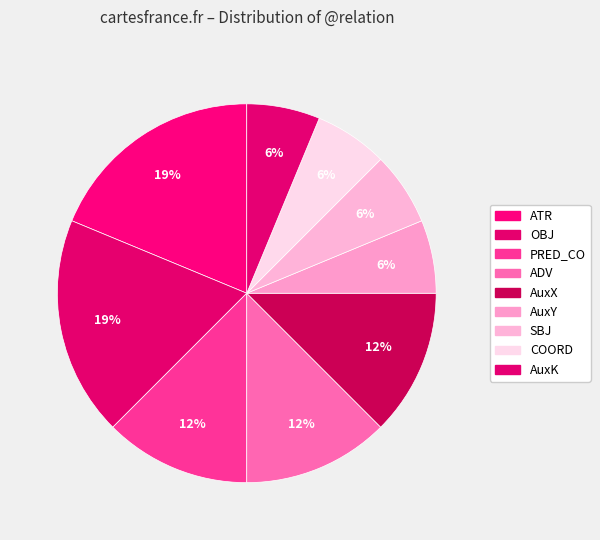

To the nearest percent, what is the difference between the largest and smallest slice percentages?

12%